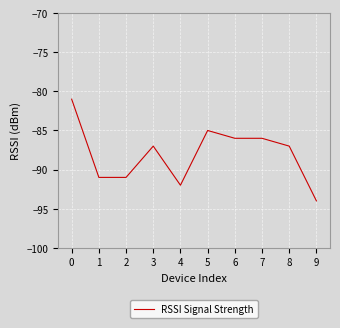

At which category does the data reach its first local peak?

3